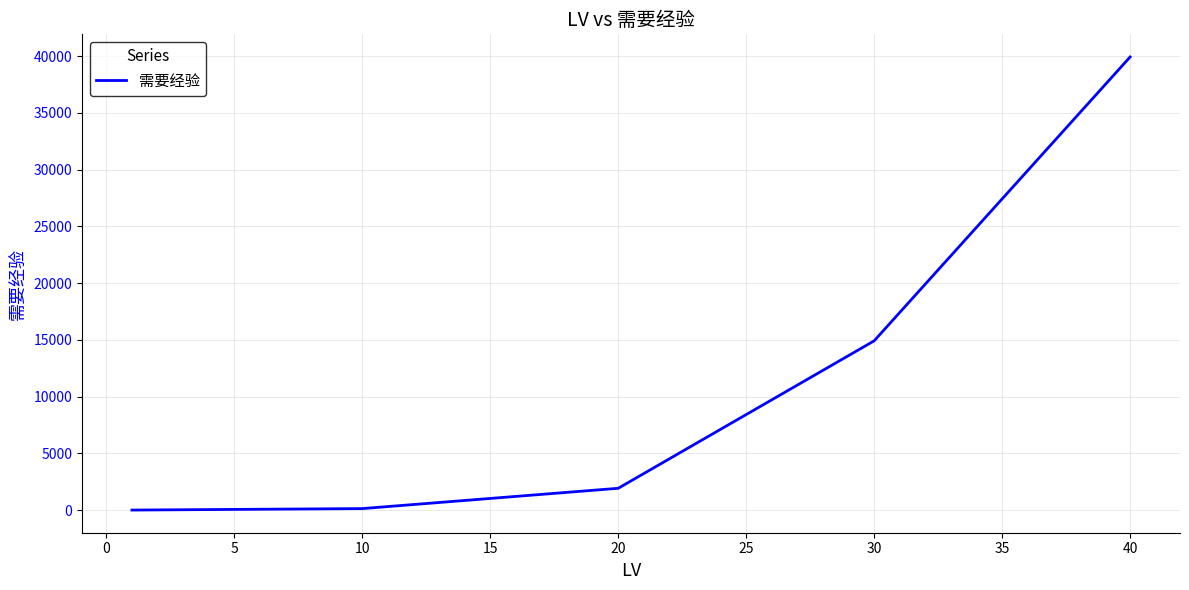

What is the difference between the maximum and minimum values?

39914.4